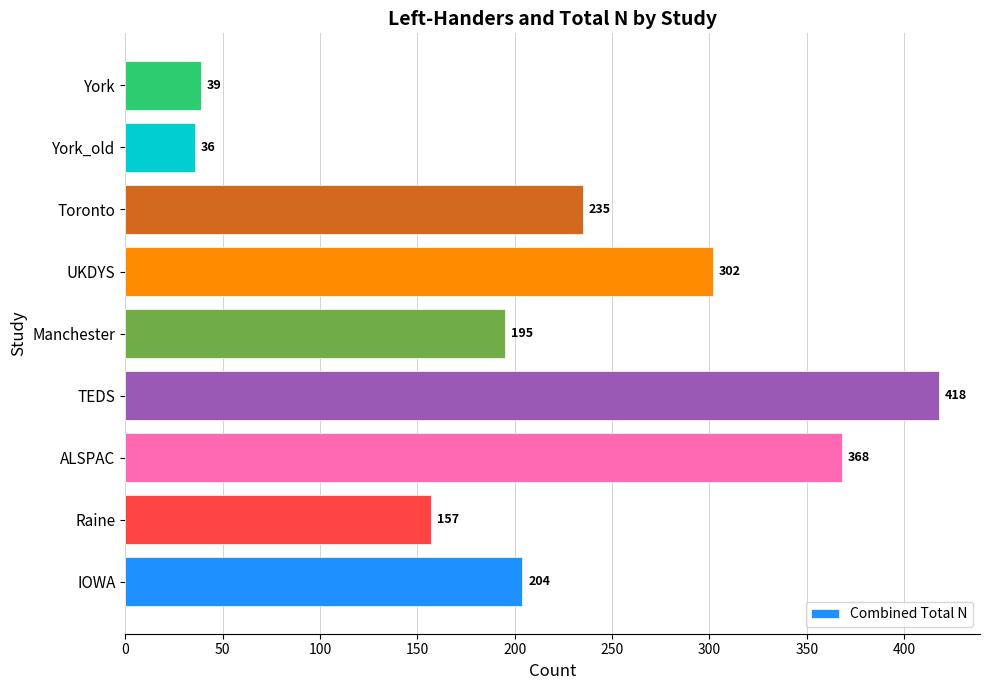

How many data points does each series have?

9